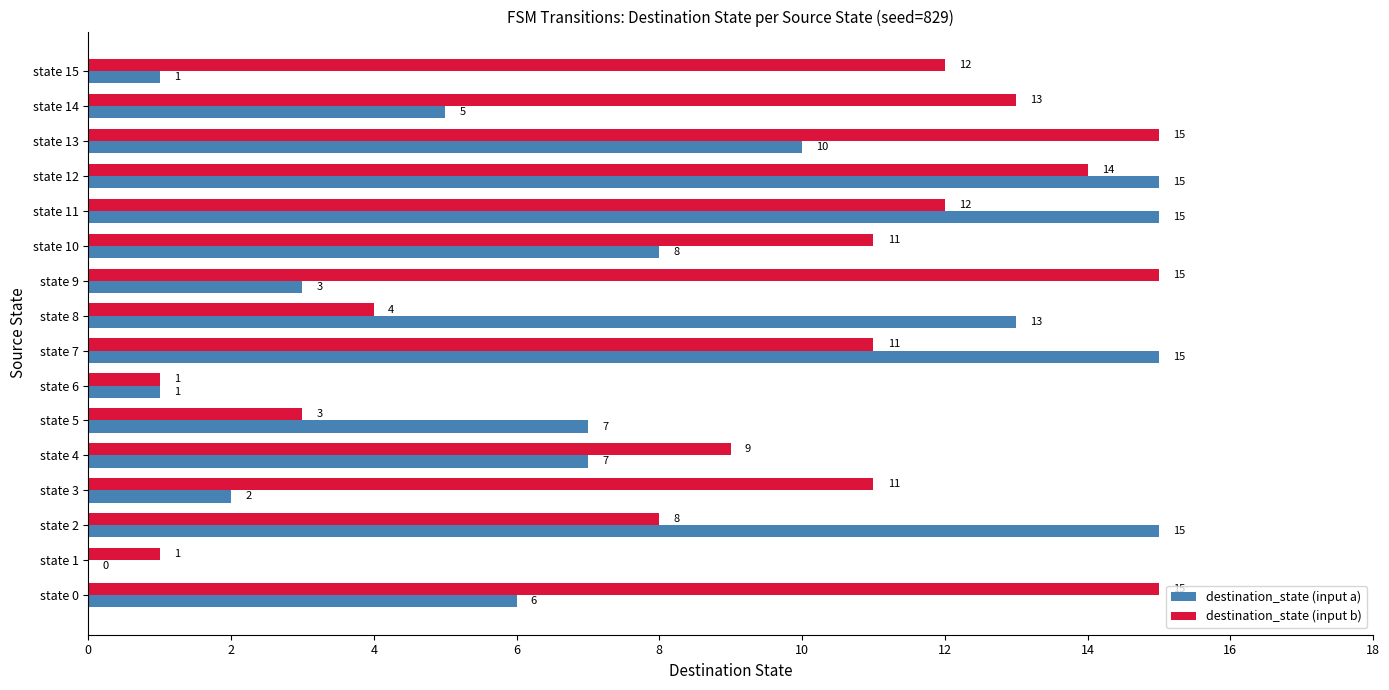

What is the average value of the destination_state (input b) series?

10